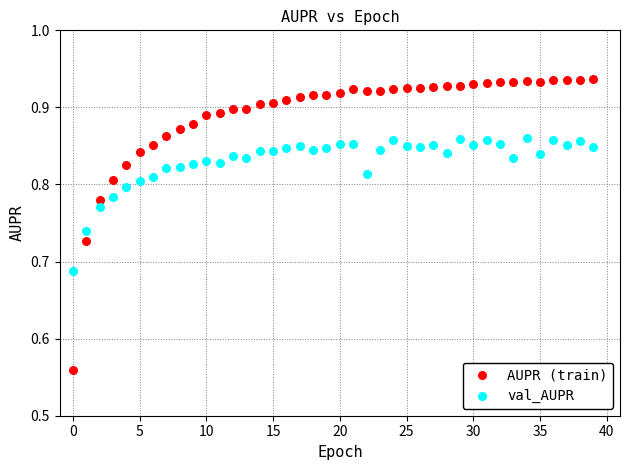

Which series has the widest spread of Y values?

AUPR (train)